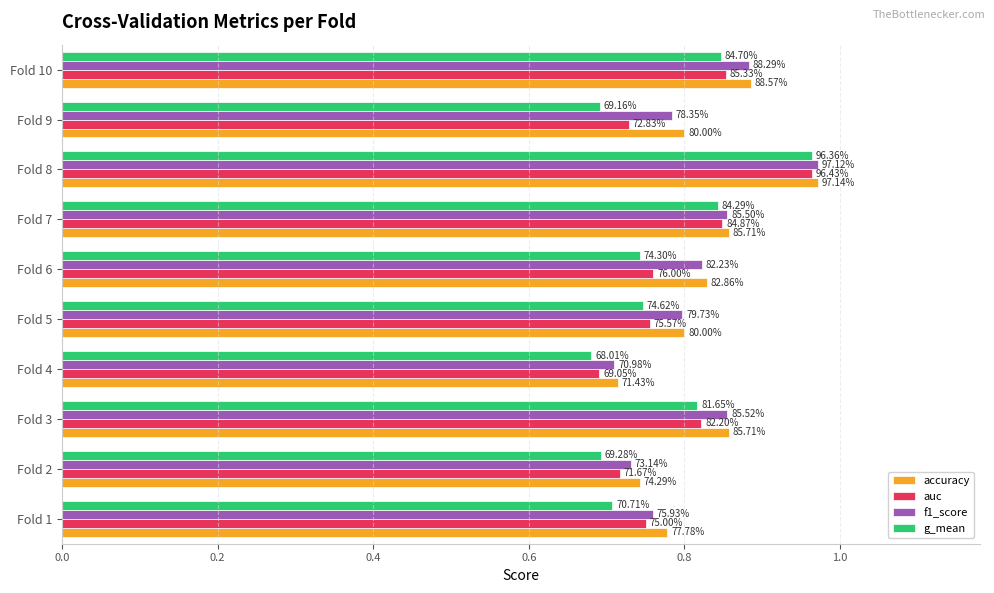

What are all the series names shown in the legend?

accuracy, auc, f1_score, g_mean